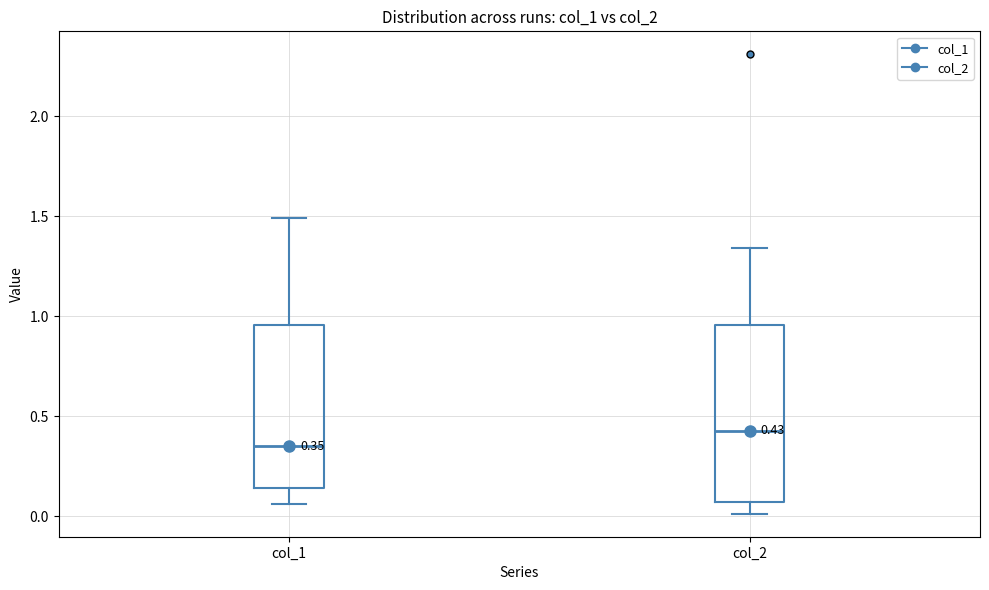

Which box's median line is the lowest?

col_1